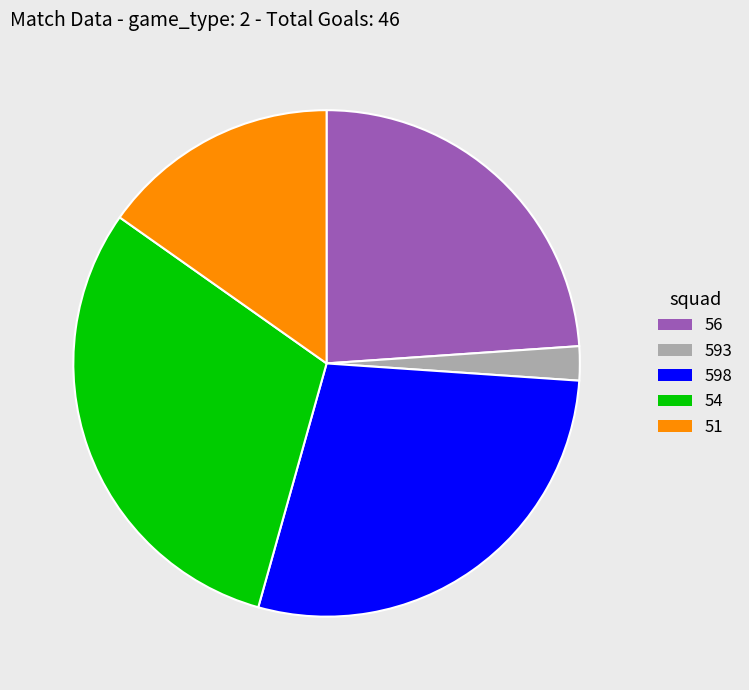

Is there a majority slice in this chart?

No